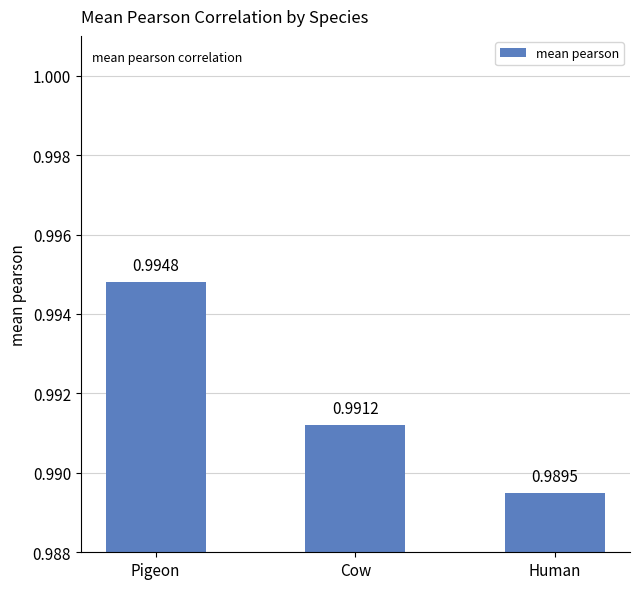

At which label is the value closest to 0?

Human